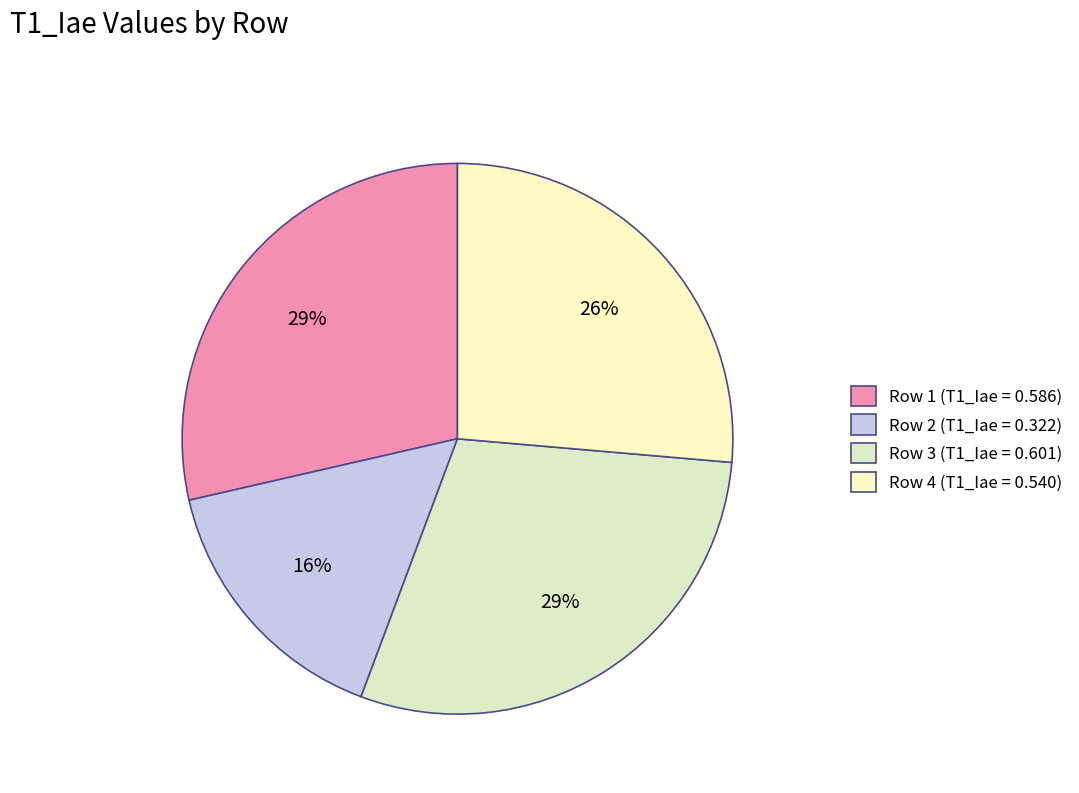

Does Row 2 represent more than half of the total?

No